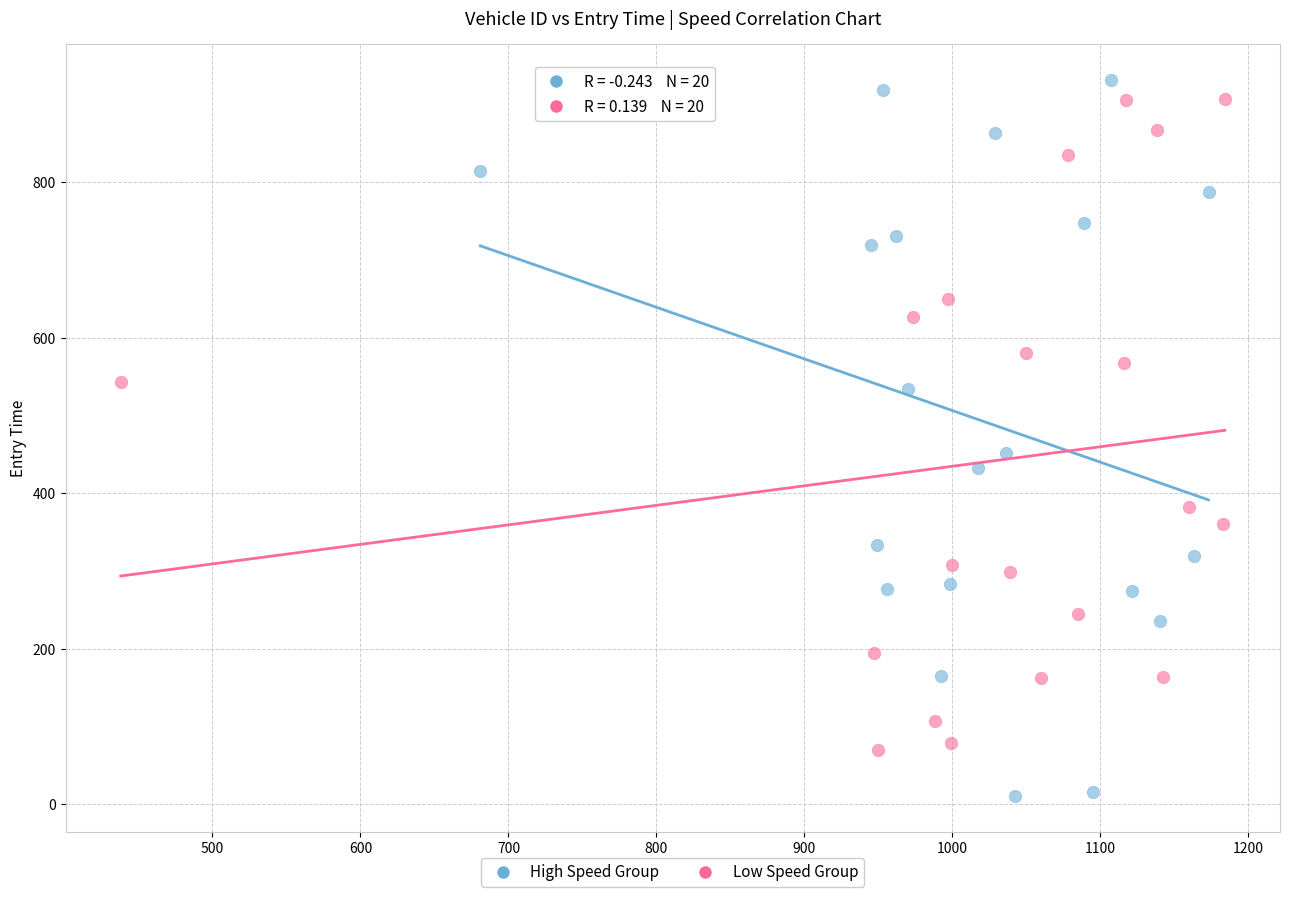

Which series has the widest spread of Y values?

High Speed Group